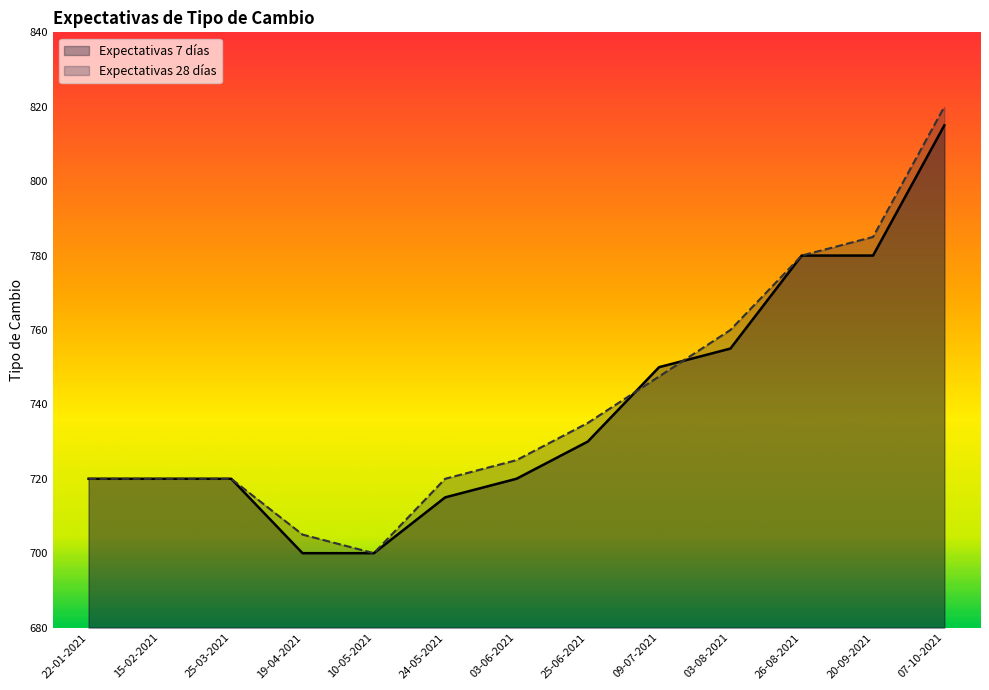

What is the difference between the Expectativas 28 días values at 25-03-2021 and 25-06-2021?

15.0